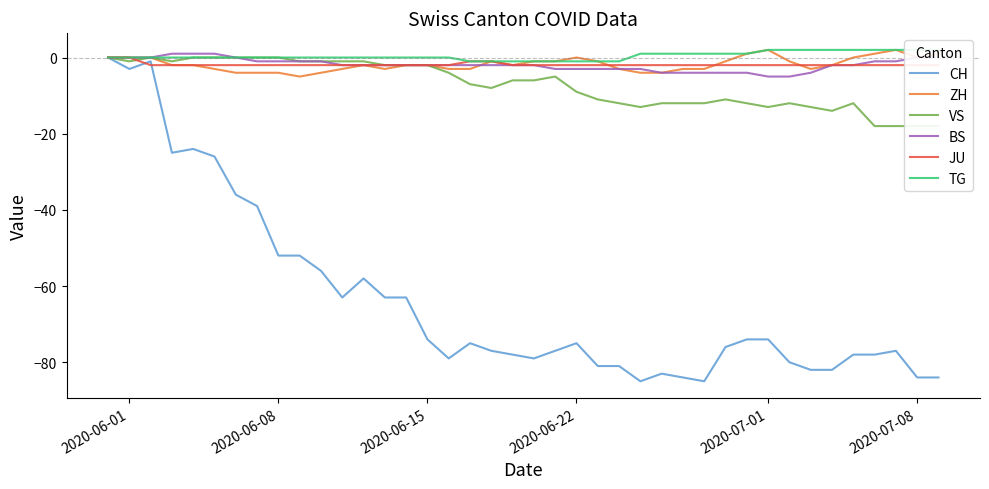

How many distinct data groups are displayed?

6